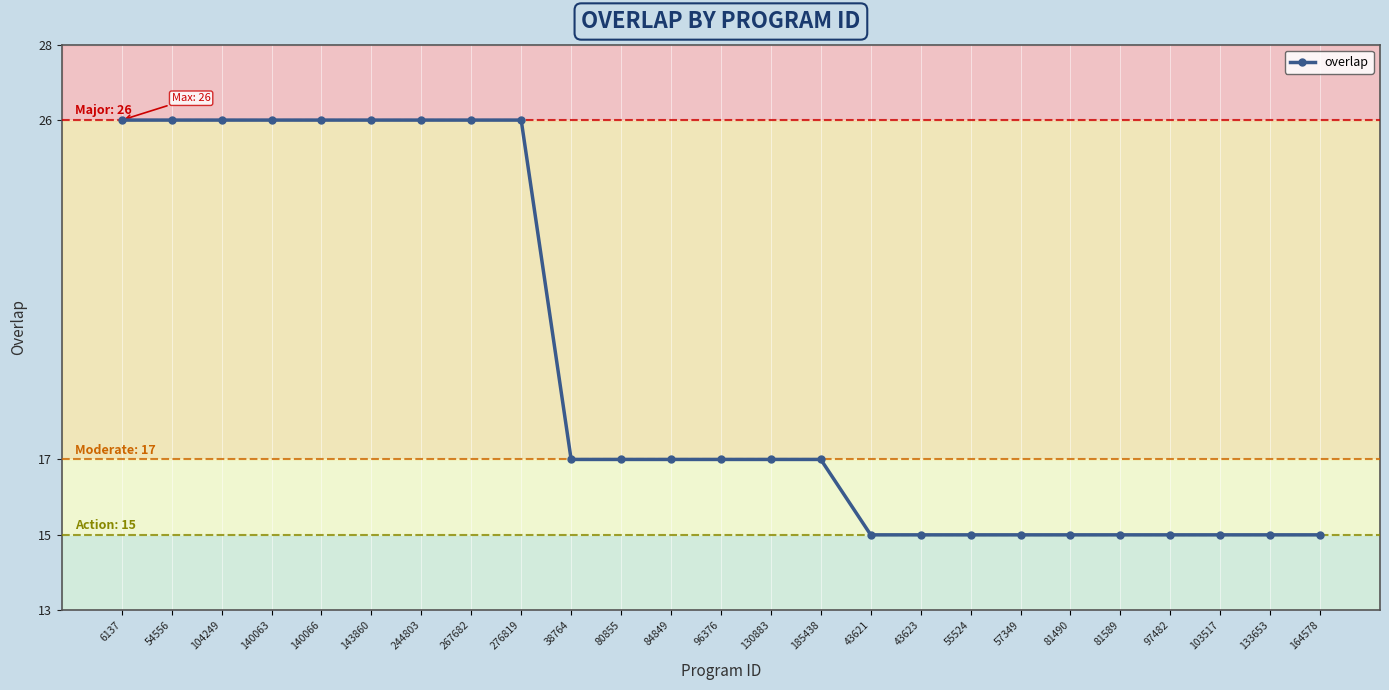

What is the label of the 10th point from the left?

38764